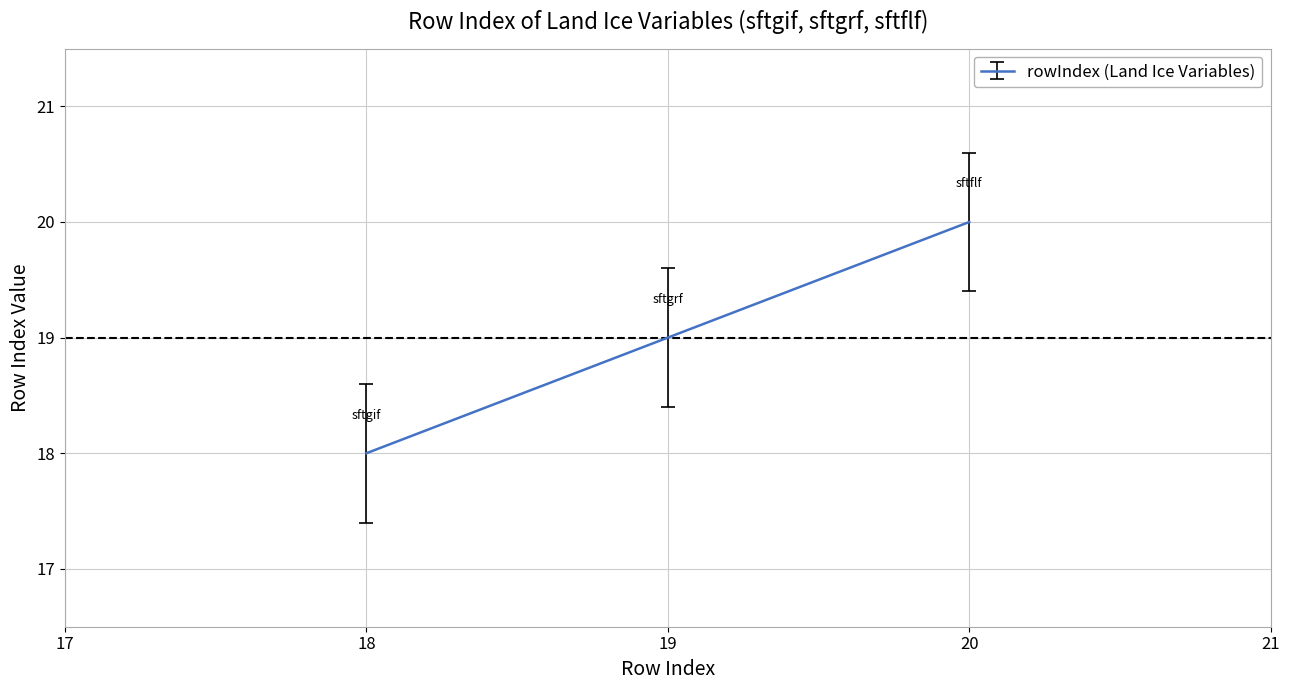

What is the sum of all values?

57